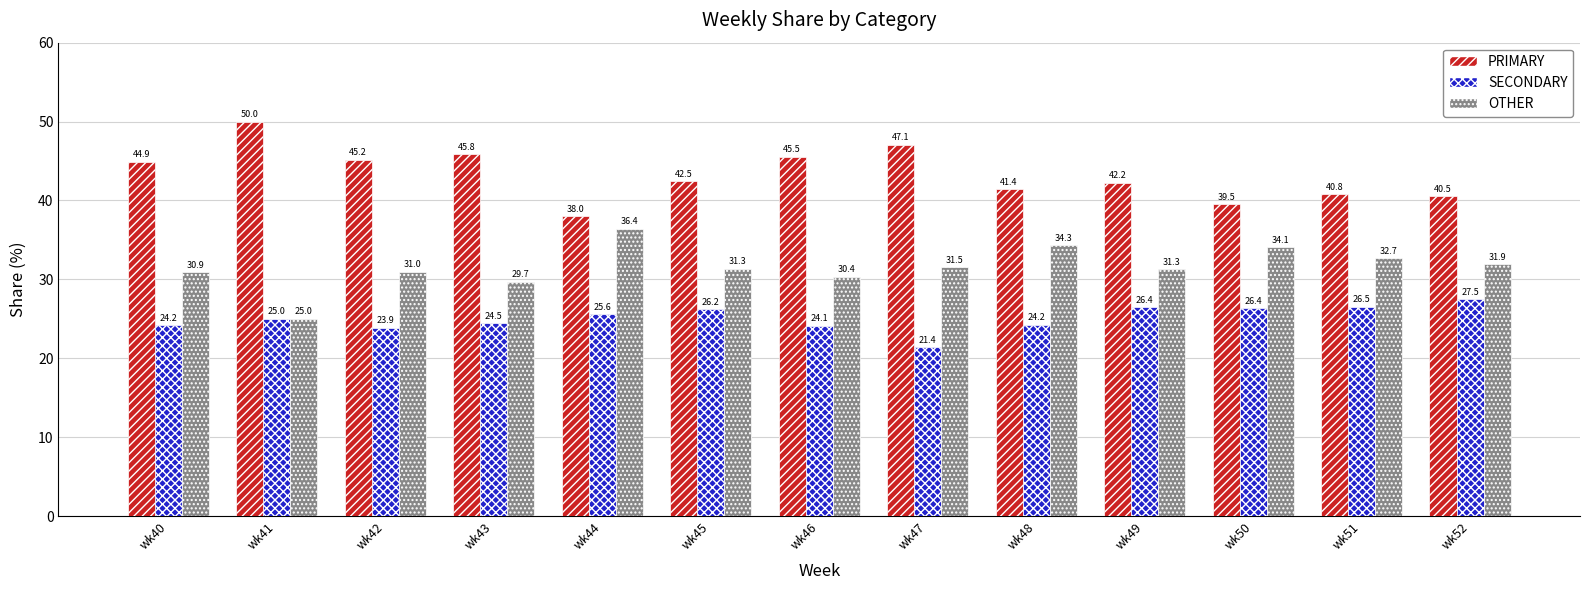

Which category has the lowest value in the SECONDARY series?

wk47